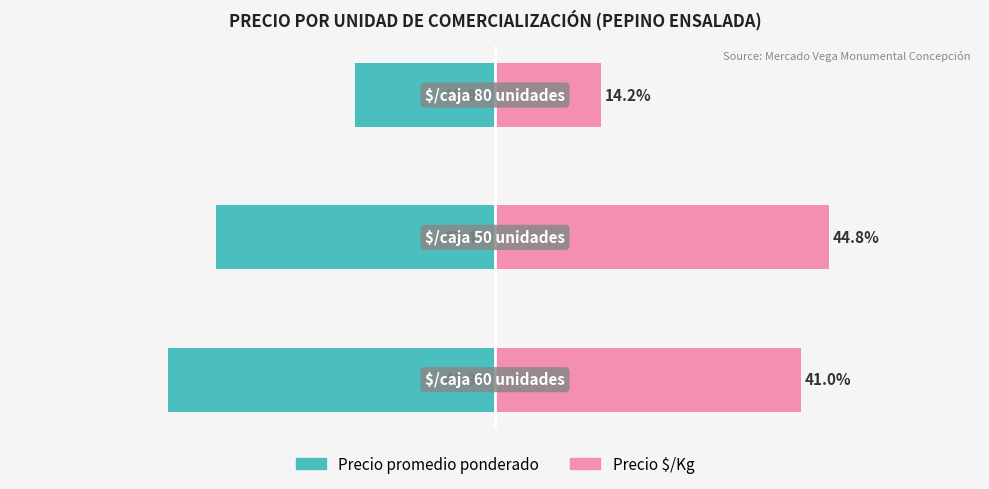

Count the number of categories in the chart.

3